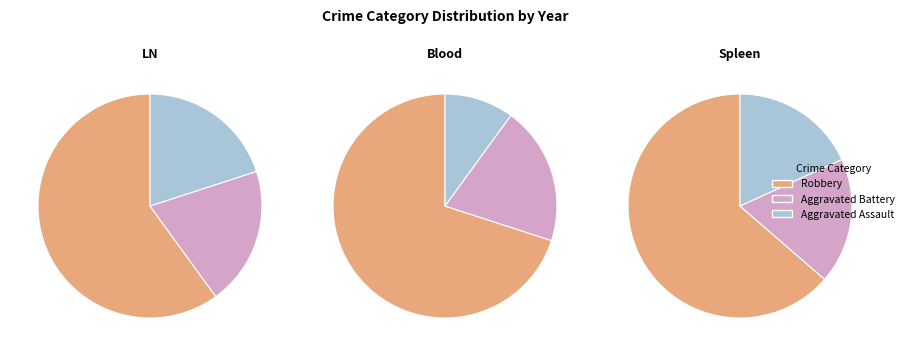

True or false: Robbery accounts for 60% of the total.

True